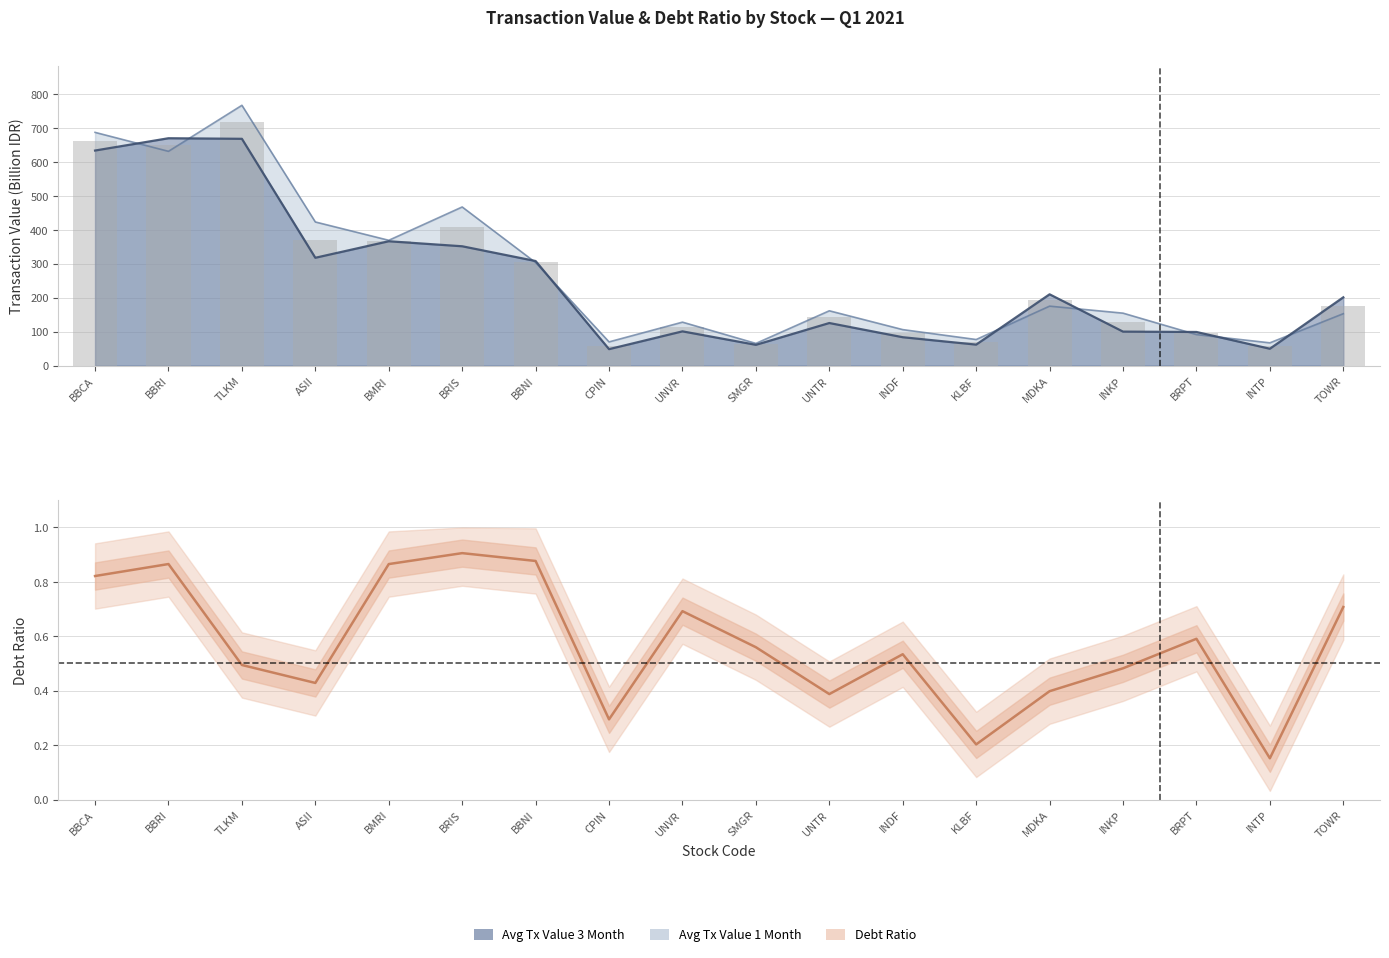

Which series changed the most between BBCA and UNTR?

Average Transaction Value 1 Month